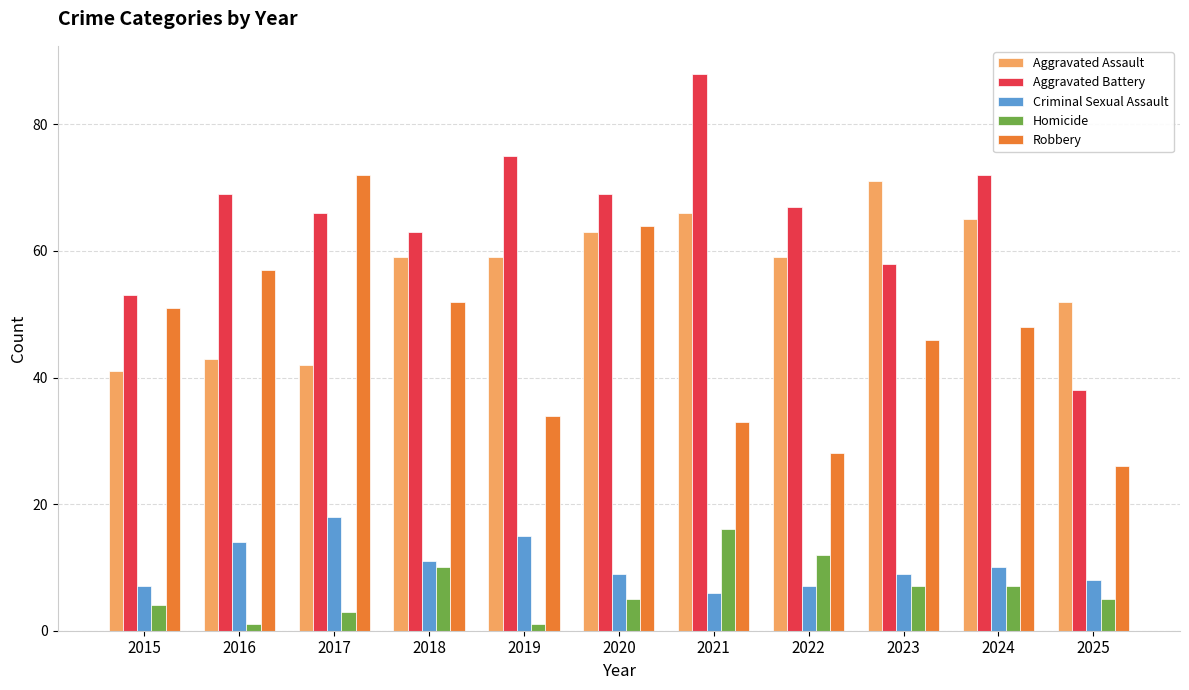

What is the difference between the maximum and minimum values in the Aggravated Assault series?

30